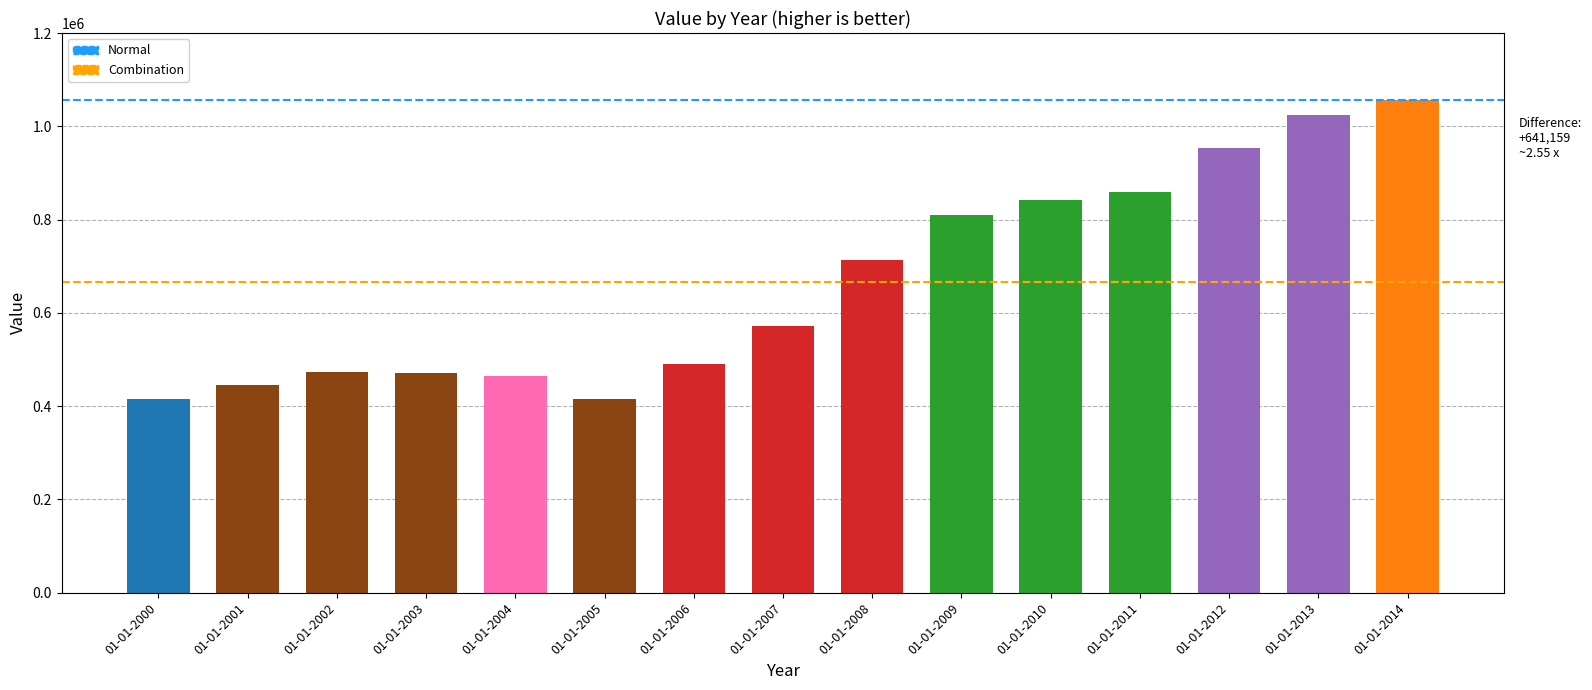

What is the difference between the second highest and minimum values?

609093.6